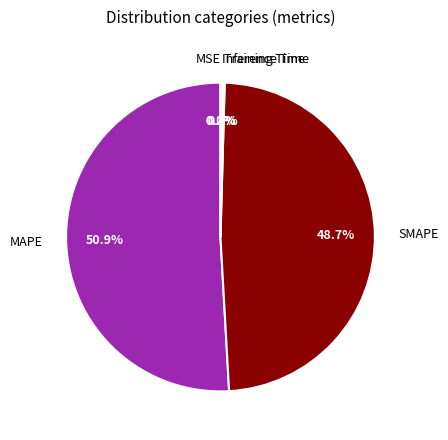

Does any single category account for the majority?

Yes